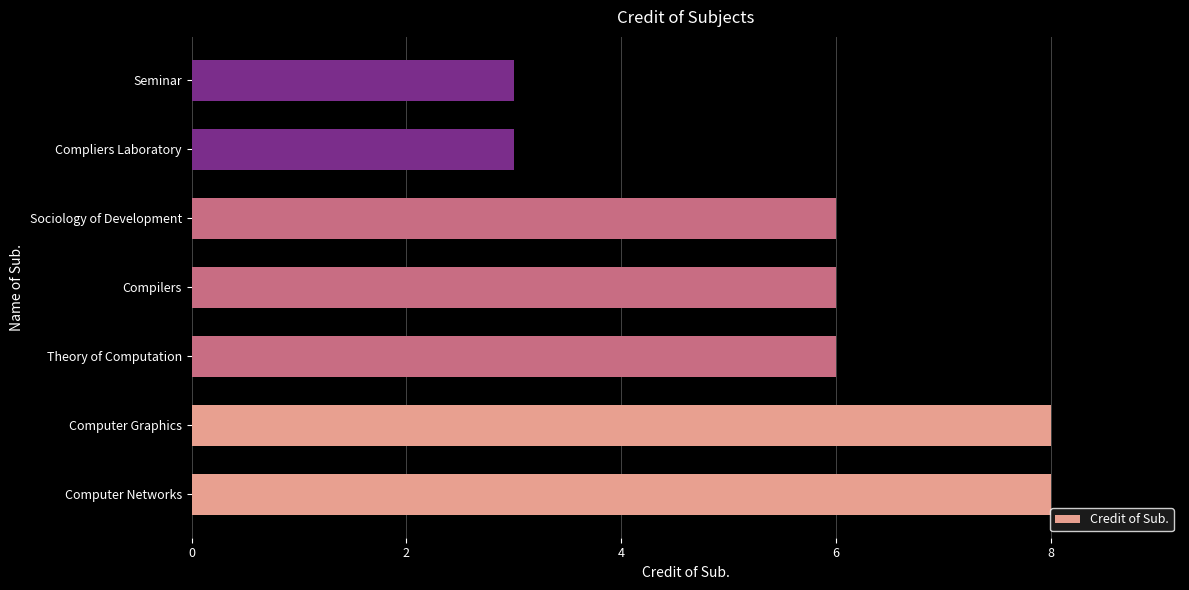

Approximately how many times larger is the value at Compilers compared to Compliers Laboratory?

2.0